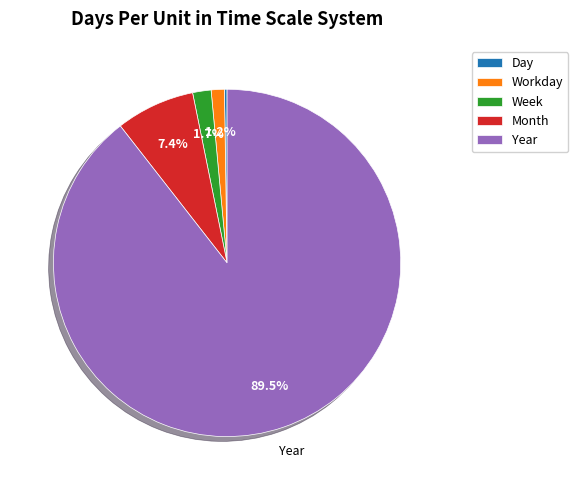

What percentage do Month and Week together represent?

9.1%